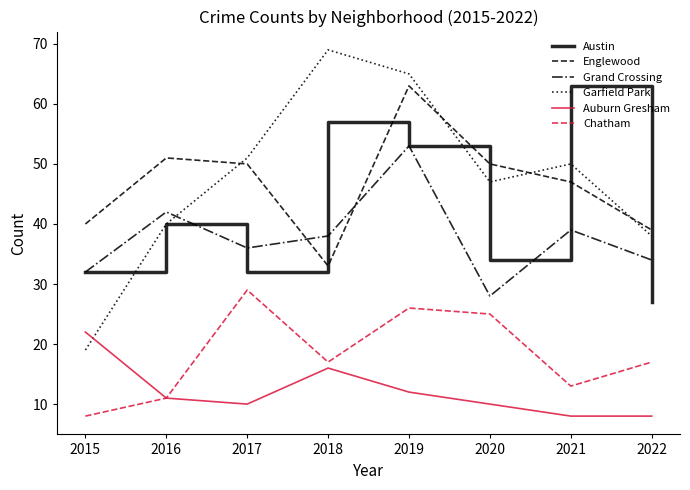

Reading right to left, list all the values displayed in this chart.

Austin: 27	63	34	53	57	32	40	32
Englewood: 39	47	50	63	33	50	51	40
Grand Crossing: 34	39	28	53	38	36	42	32
Garfield Park: 38	50	47	65	69	51	40	19
Auburn Gresham: 8	8	10	12	16	10	11	22
Chatham: 17	13	25	26	17	29	11	8